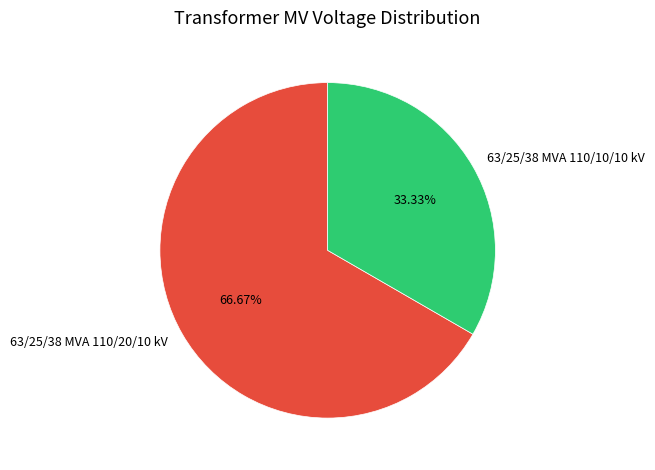

Which category has the smallest portion of the pie?

63/25/38 MVA 110/10/10 kV